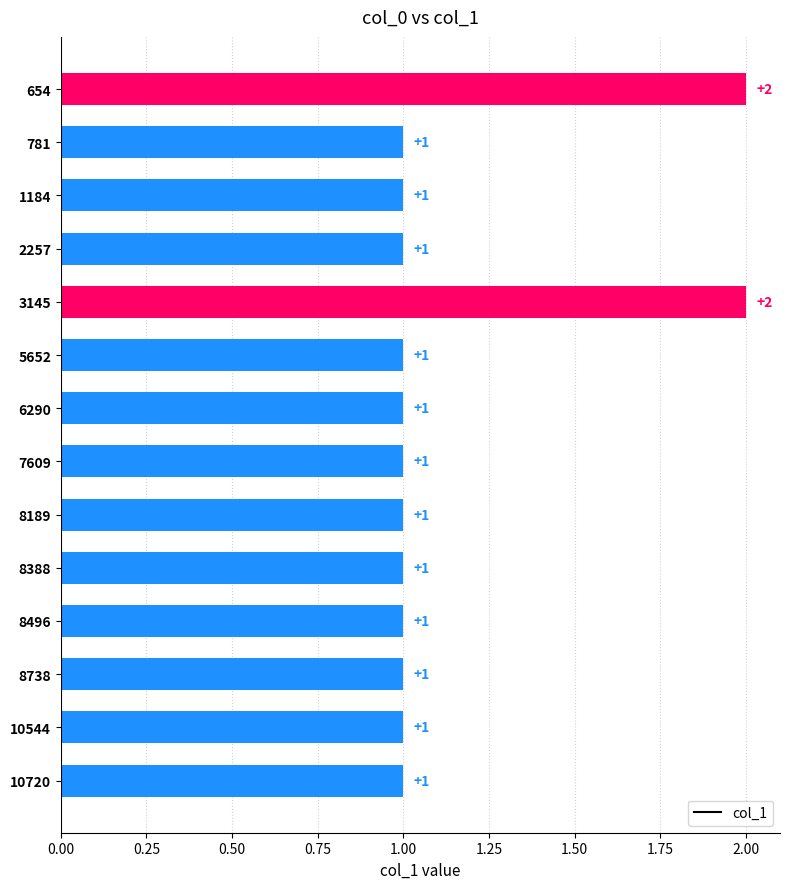

Between 2257 and 654, which is larger?

654